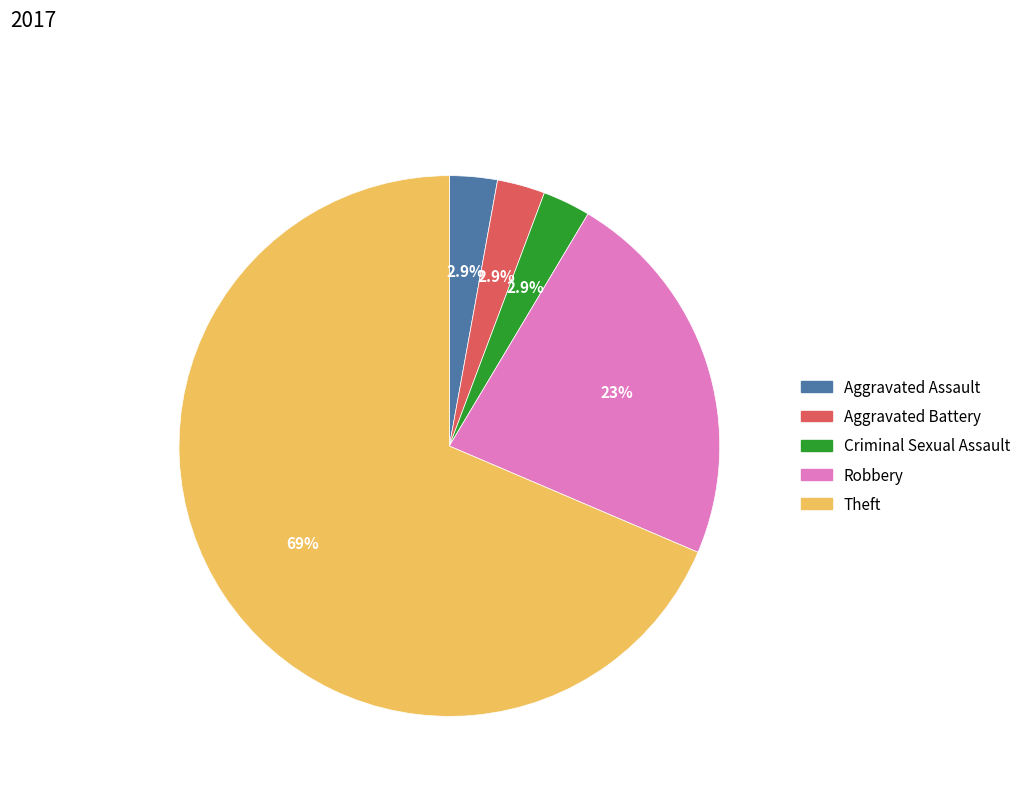

Is it true that Aggravated Assault is 10% of the pie?

False